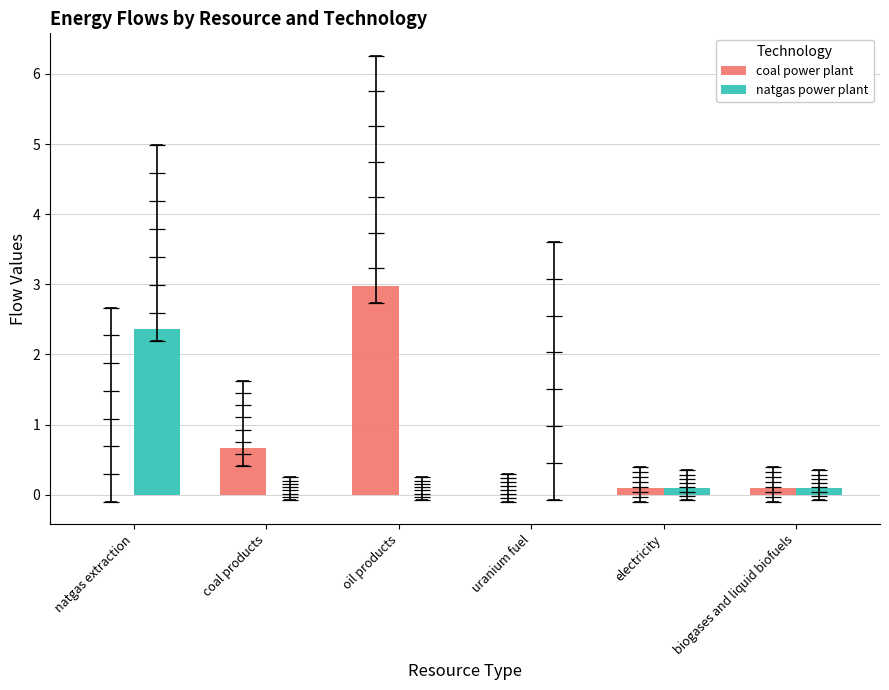

What is the greatest value displayed?

3.0